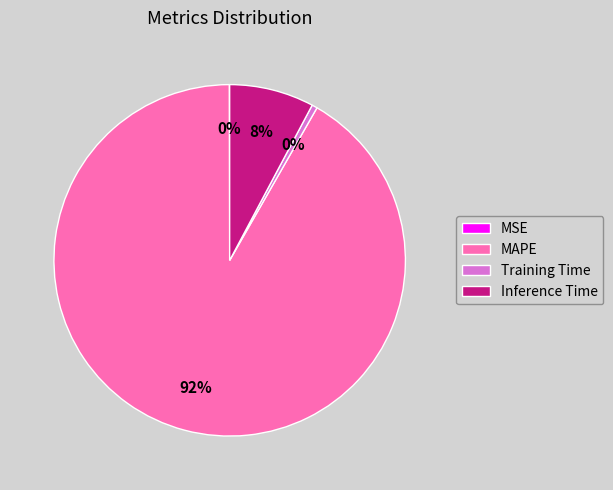

To the nearest percent, what is the difference between the Inference Time and MAPE slice percentages?

84%